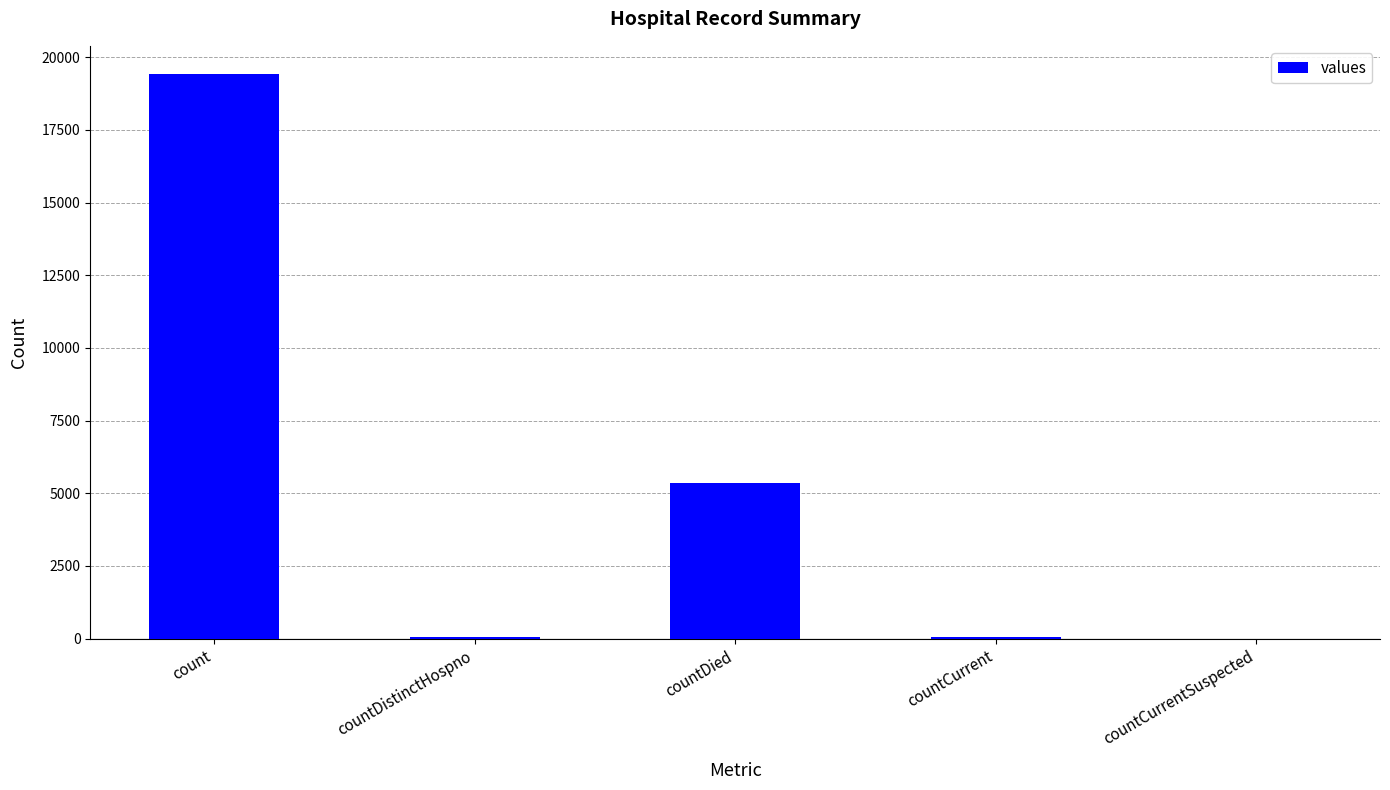

What is the sum of all values?

24875